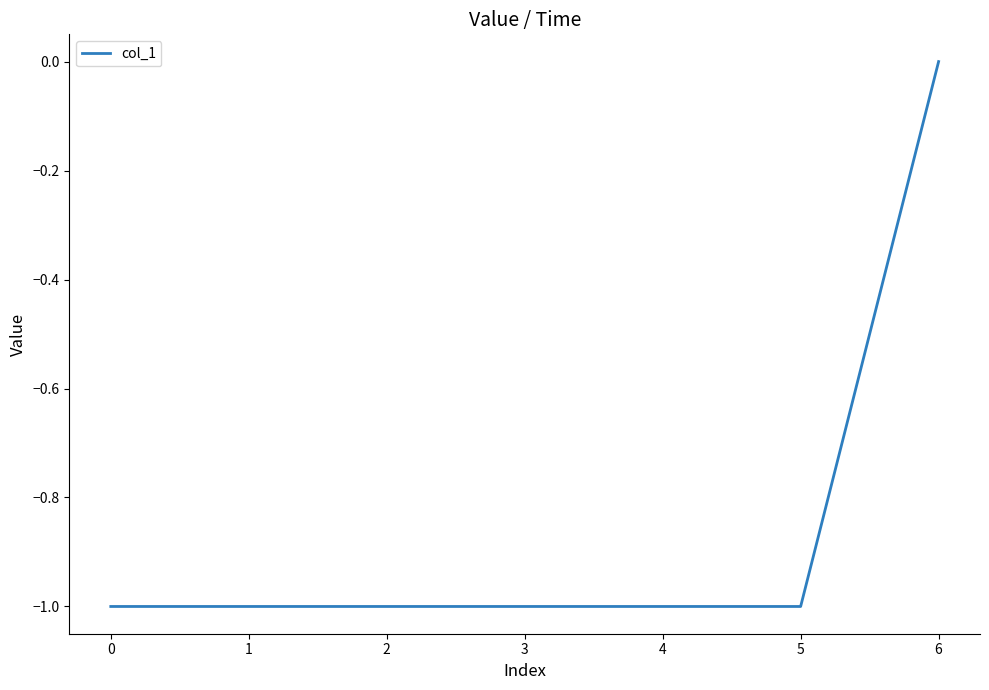

At which category does the chart reach its peak across all series?

6